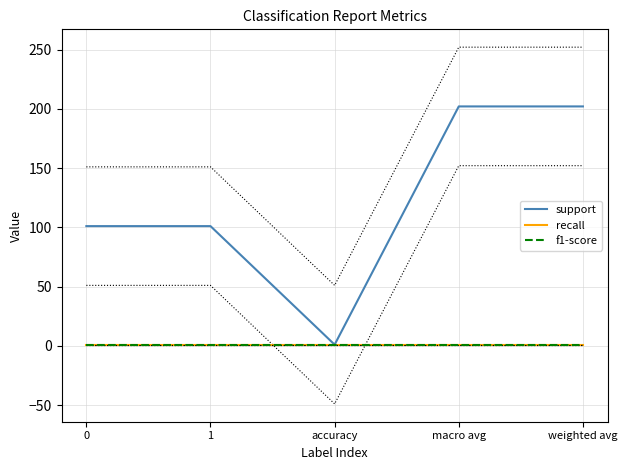

True or false: recall and support intersect in this chart.

False